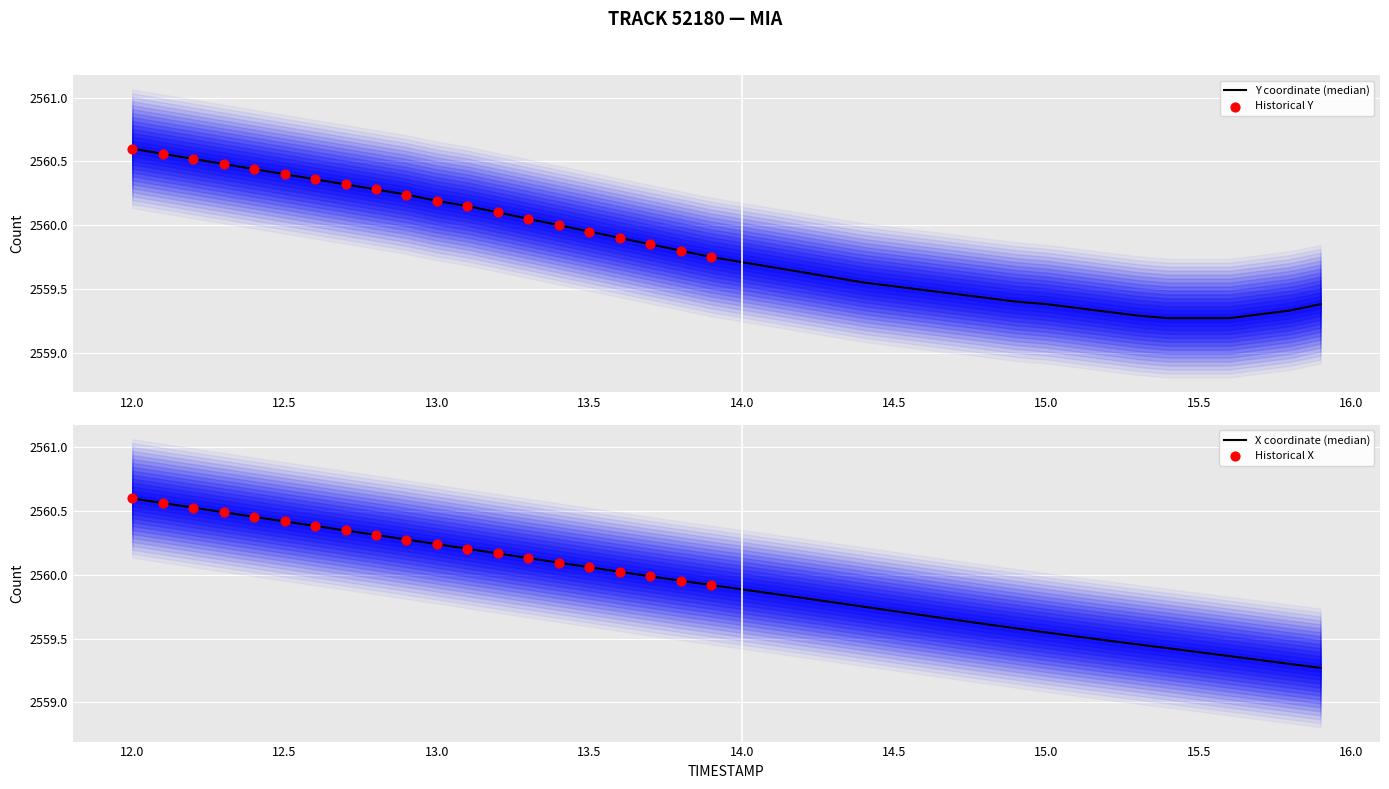

Which series contains the lowest Y value?

X